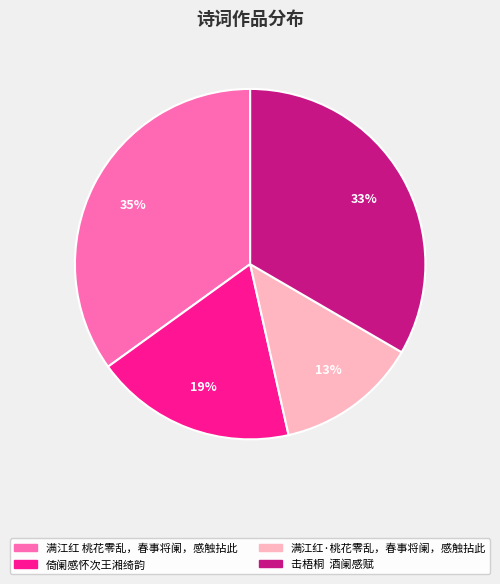

Is there a majority slice in this chart?

No